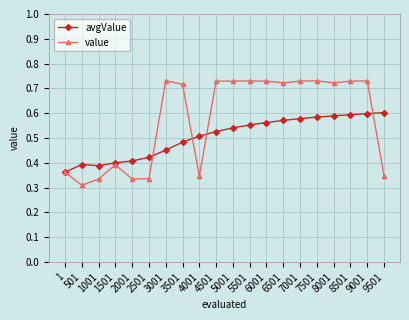

What are all the series names shown in the legend?

avgValue, value